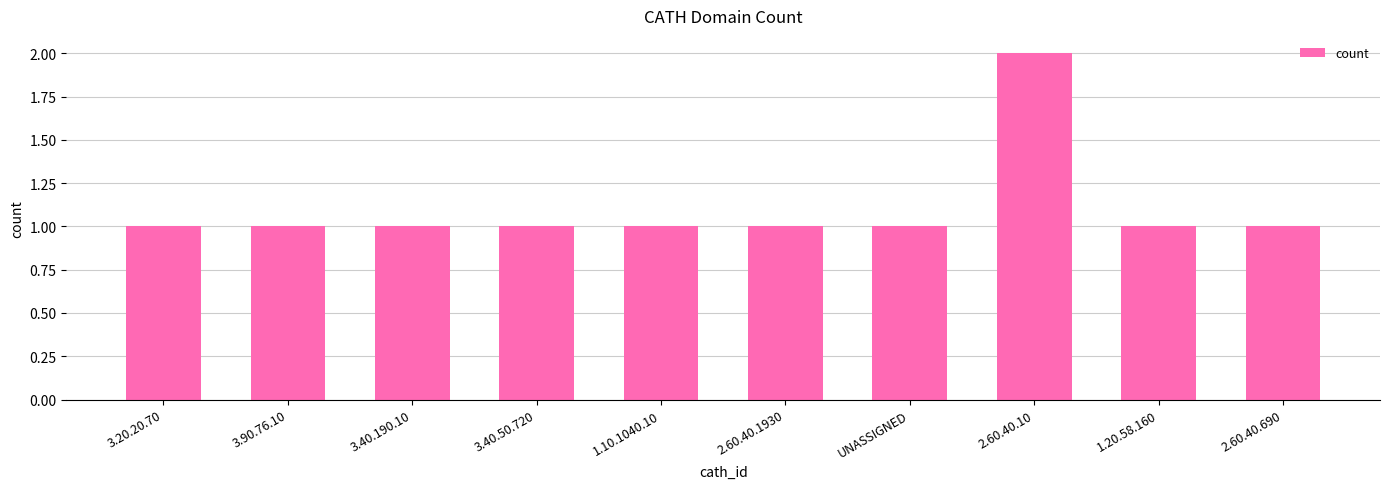

What is the label of the 8th bar from the right?

3.40.190.10